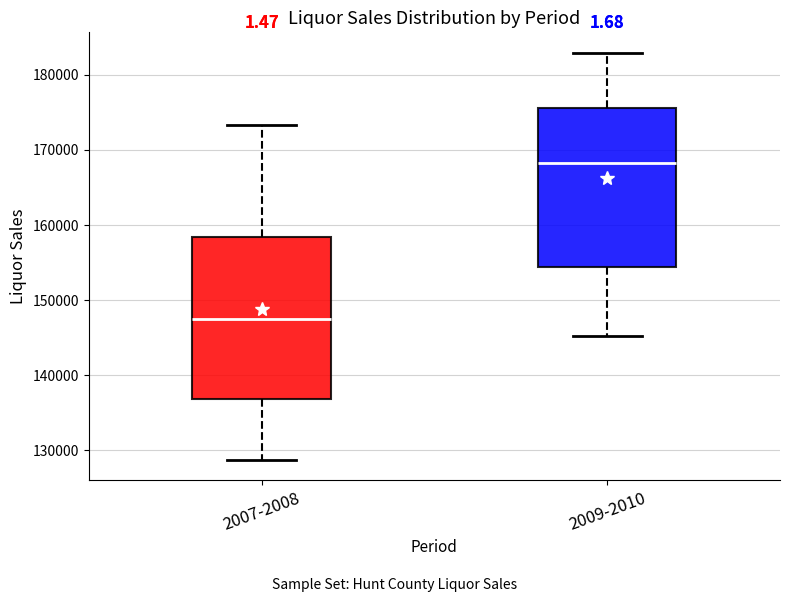

Which box's median line is the lowest?

2007-2008